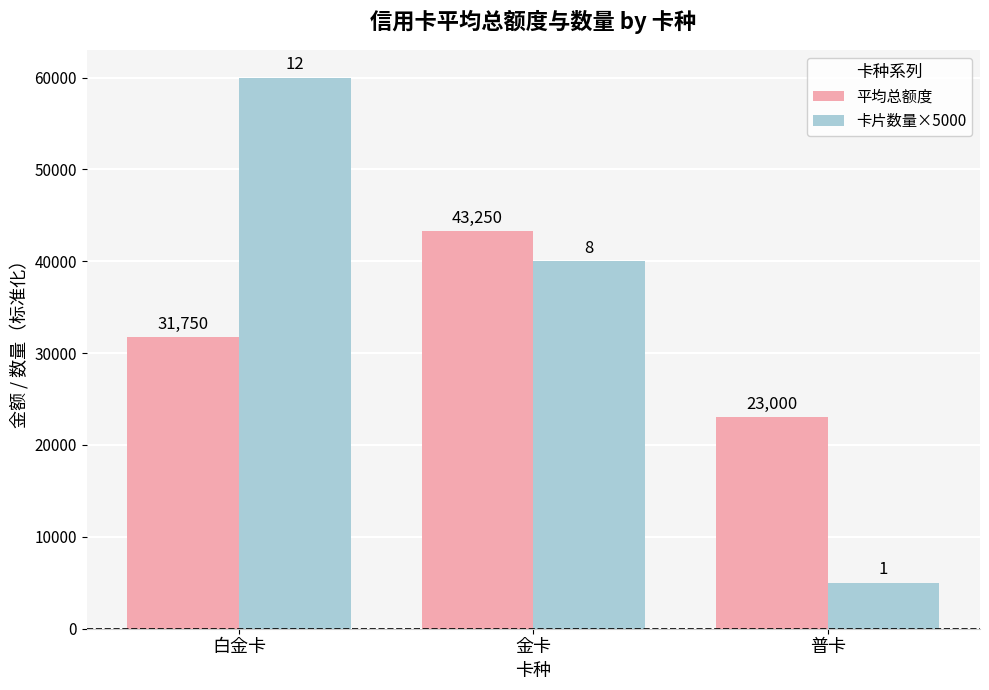

What is the difference between the maximum and minimum values in the 卡片数量×5000 series?

55000